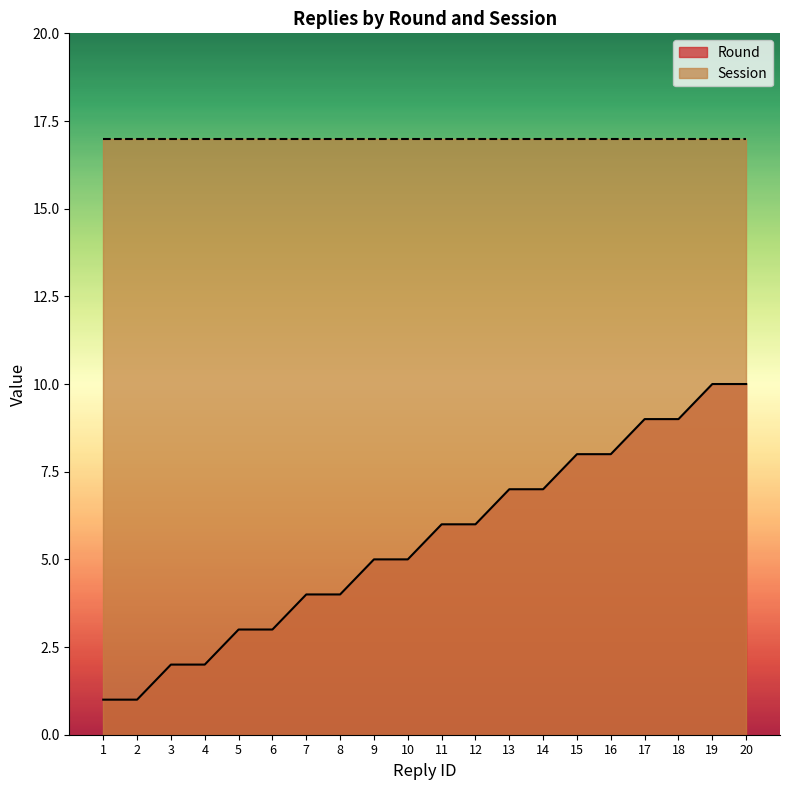

True or false: Round and Session intersect in this chart.

False